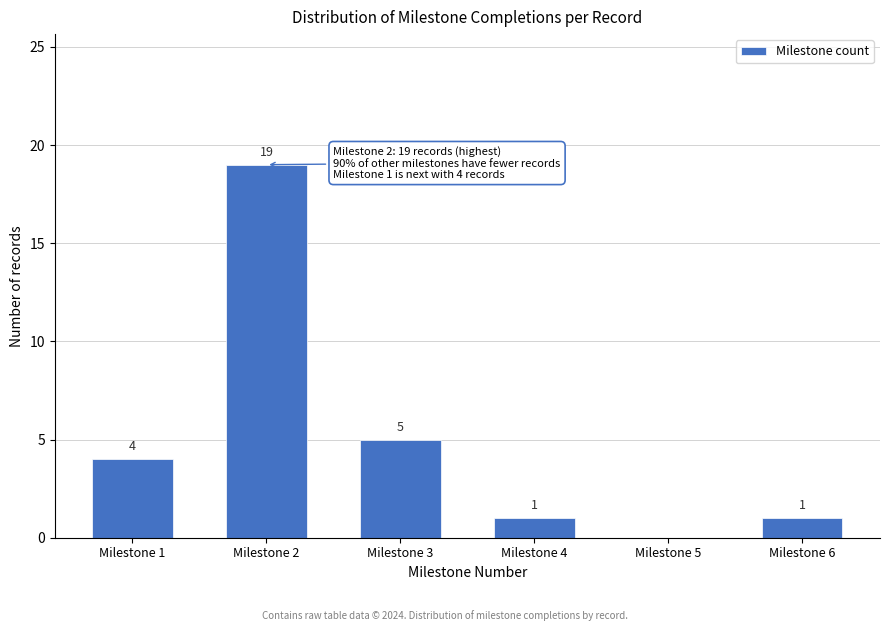

Reading right to left, what are all the values shown in this chart?

Milestone 6=1	Milestone 5=0	Milestone 4=1	Milestone 3=5	Milestone 2=19	Milestone 1=4